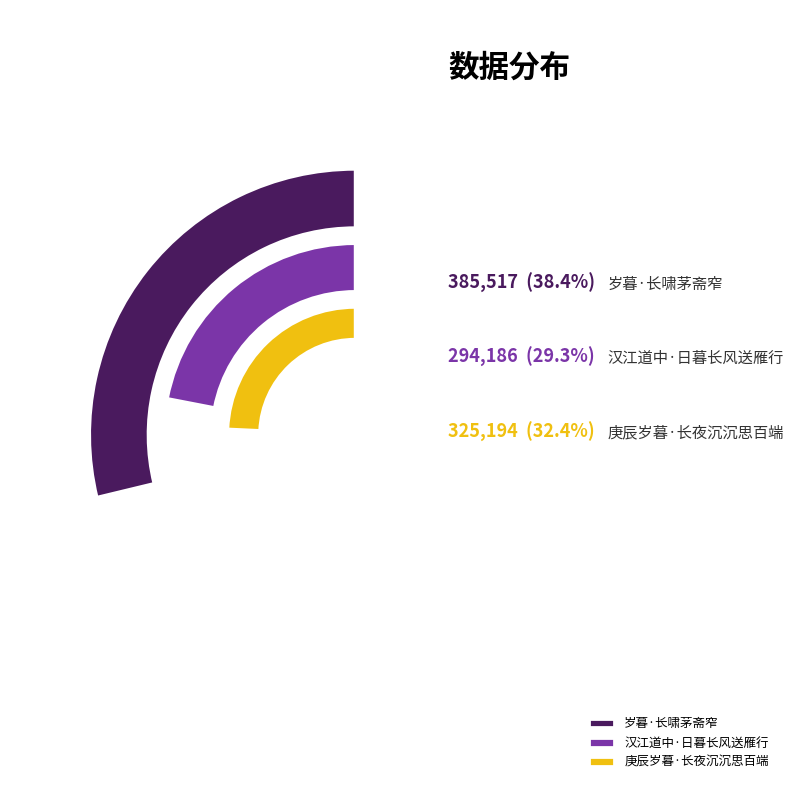

What percentage is the 岁暮·长啸茅斋窄 slice, to the nearest percent?

38%